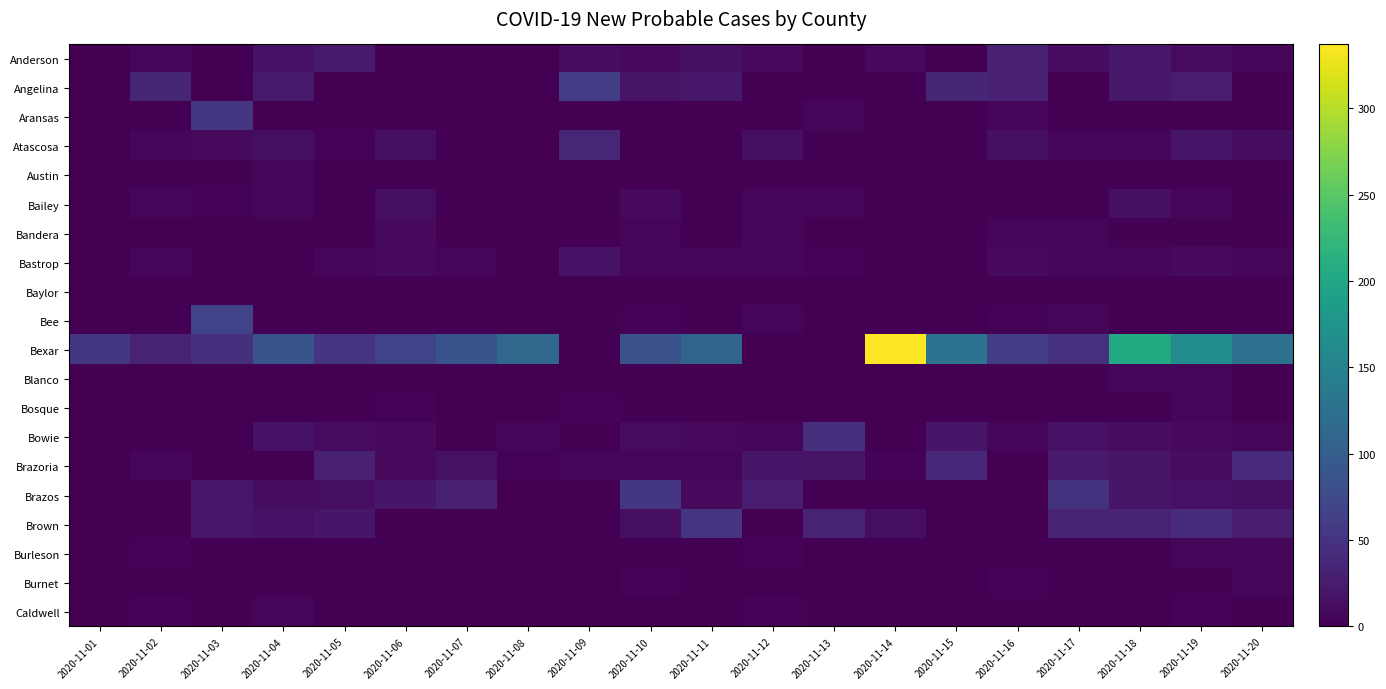

Which series has the widest spread of values?

Bexar